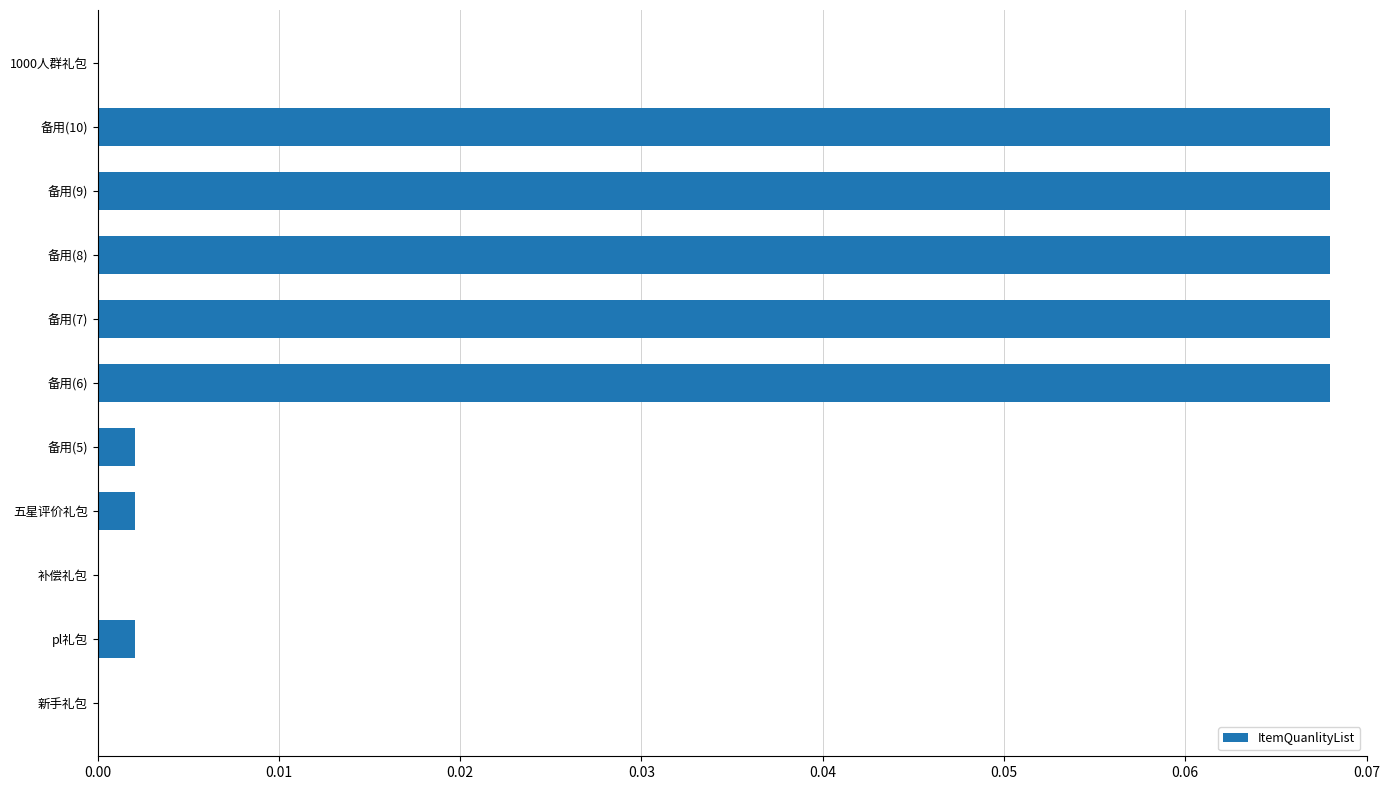

Is it true that the value at 五星评价礼包 is 0.0?

True